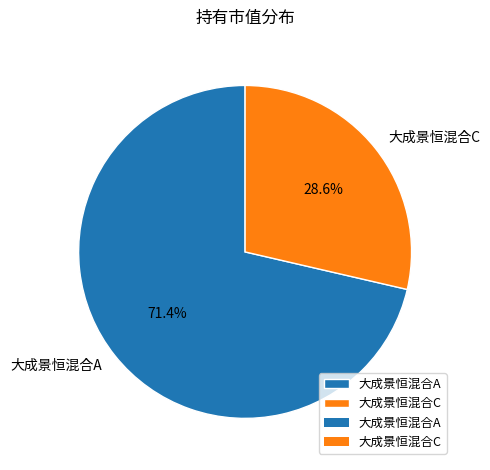

Which has a higher value, 大成景恒混合C or 大成景恒混合A?

大成景恒混合A